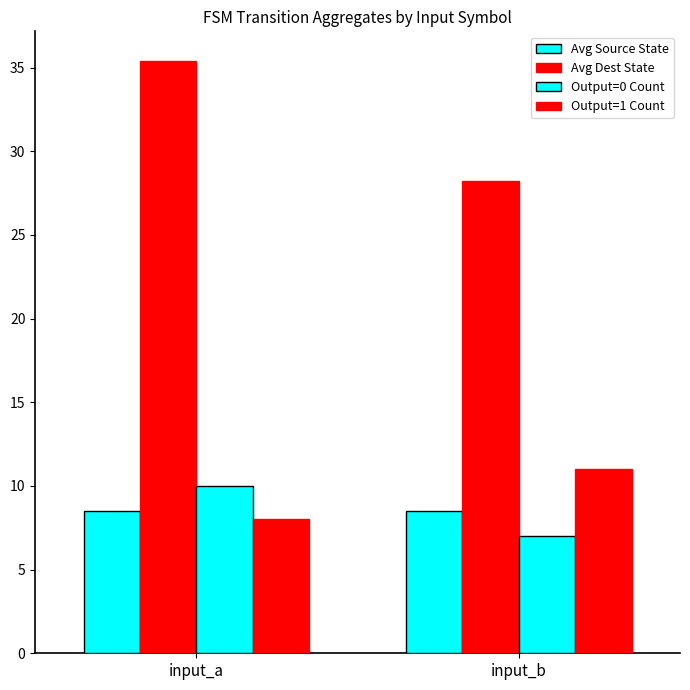

Reading left to right, extract all data points from this chart.

Avg Source State: input_a=8.5	input_b=8.5
Avg Dest State: input_a=35.4	input_b=28.2
Output=0 Count: input_a=10.0	input_b=7.0
Output=1 Count: input_a=8.0	input_b=11.0